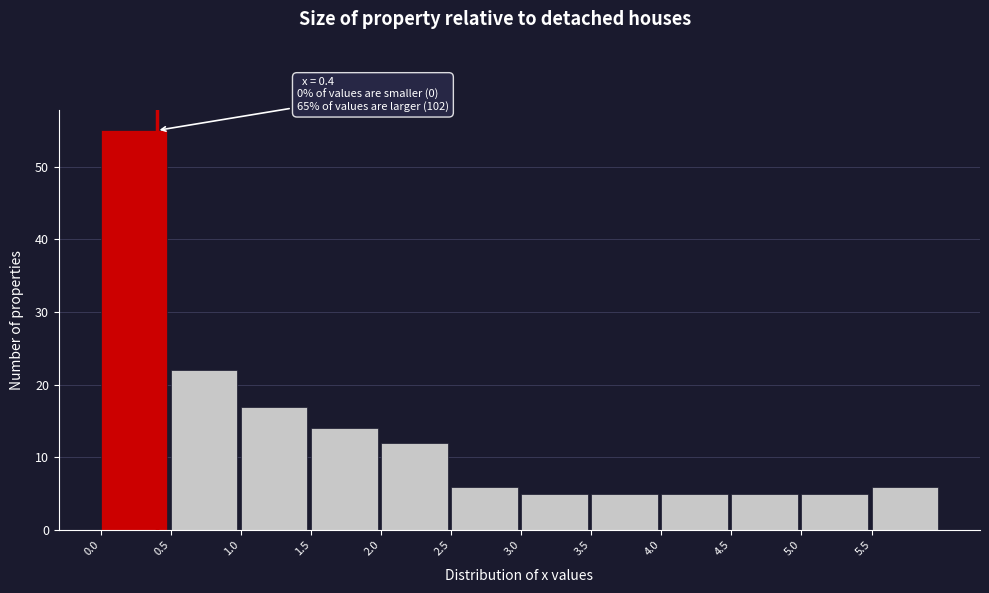

Over which range of the x-axis is the bar tallest?

0.0 to 0.5